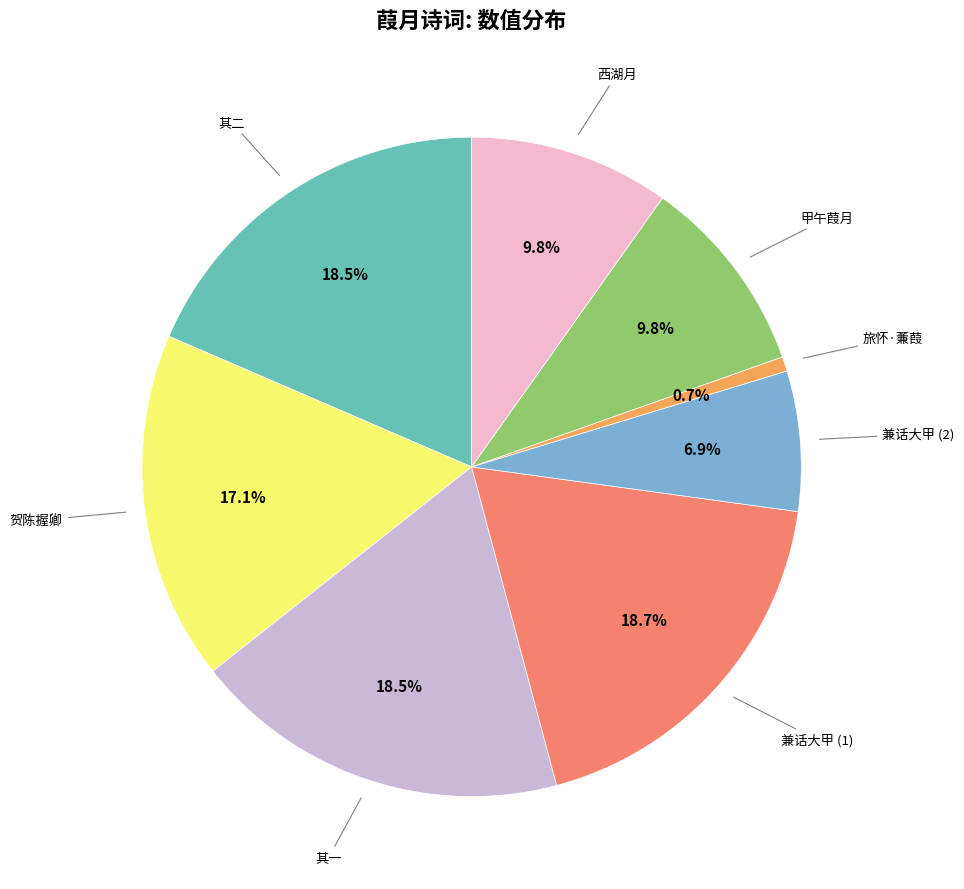

Count the number of slices in the pie.

8